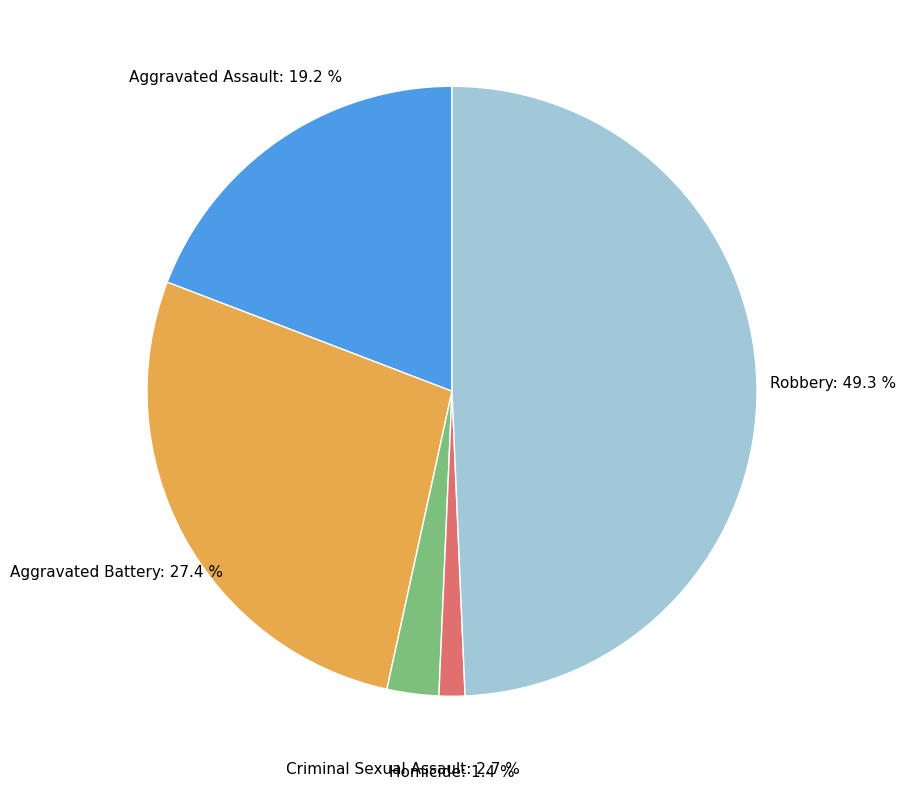

Is there a majority slice in this chart?

No